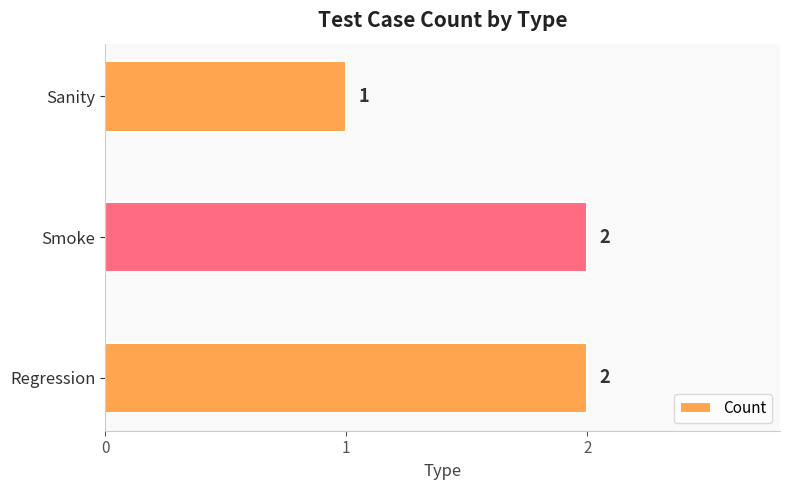

What is the sum of the values at Regression and Sanity?

3